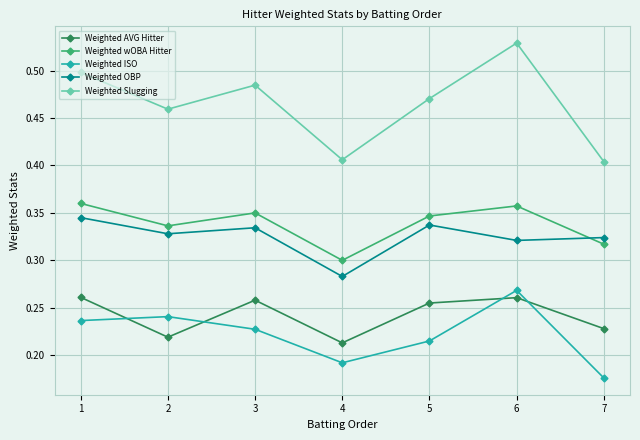

At which category does Weighted OBP reach its first local valley?

2